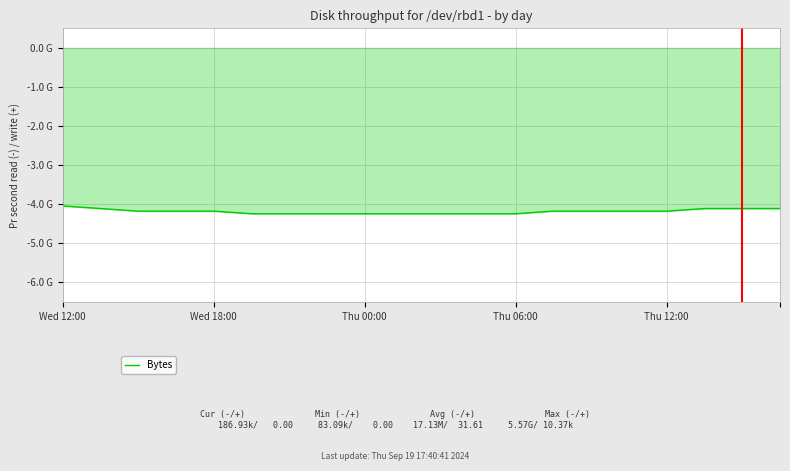

True or false: there are more than 1 points higher than both neighbors.

False